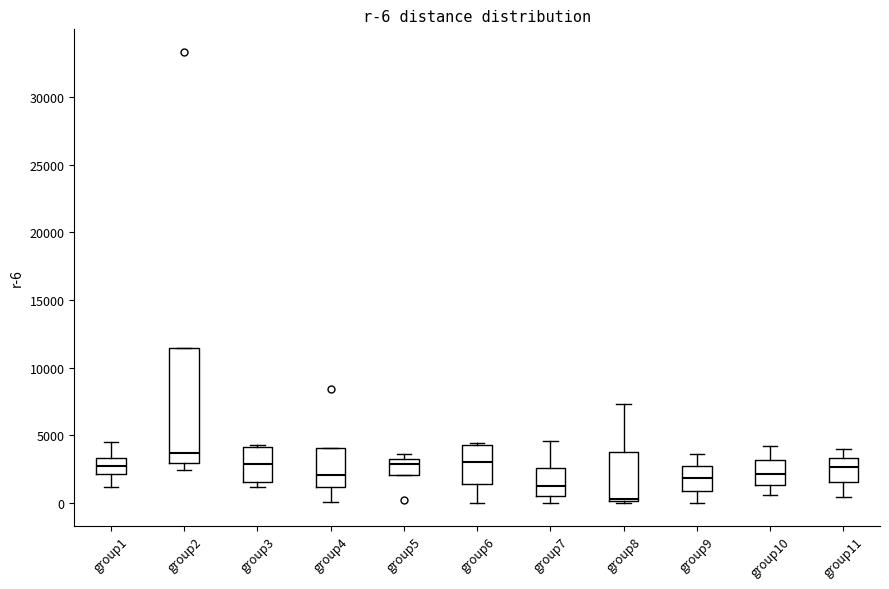

Which box's median line is the highest?

group2